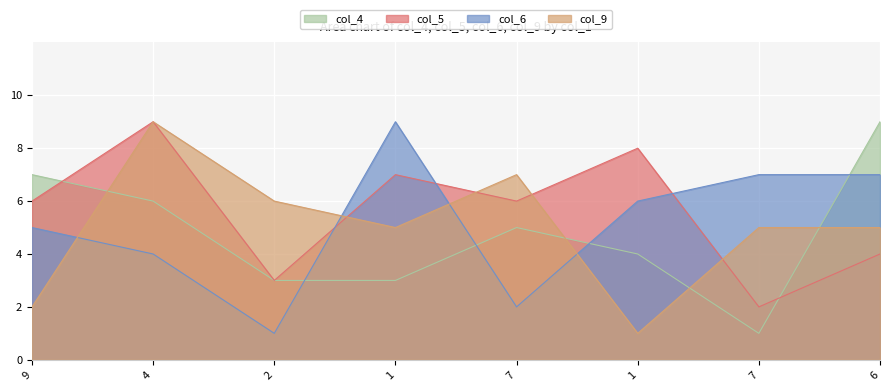

What is the total value across all series at 6?

25